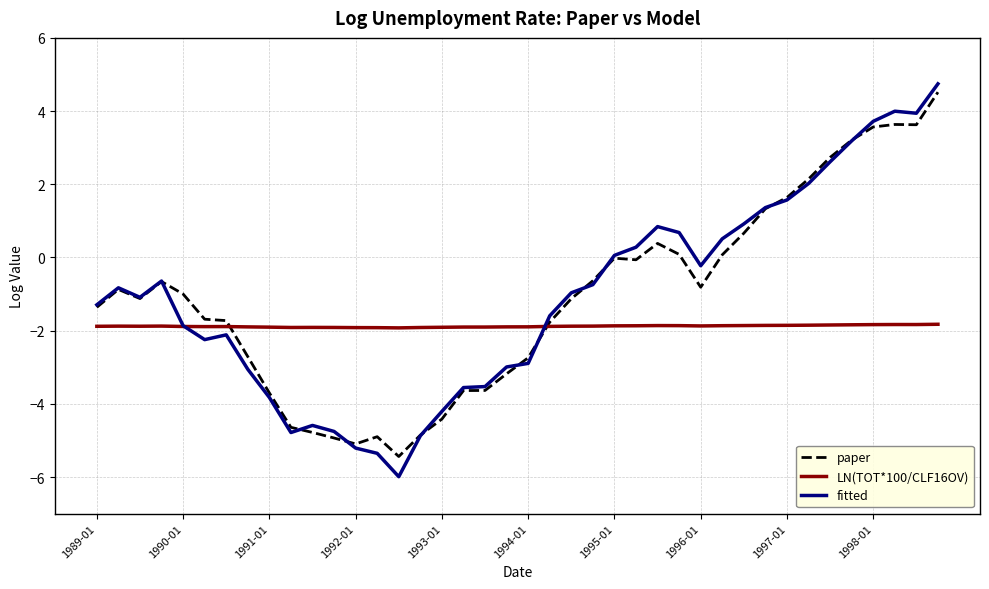

What is the lowest value of the paper series?

-5.4